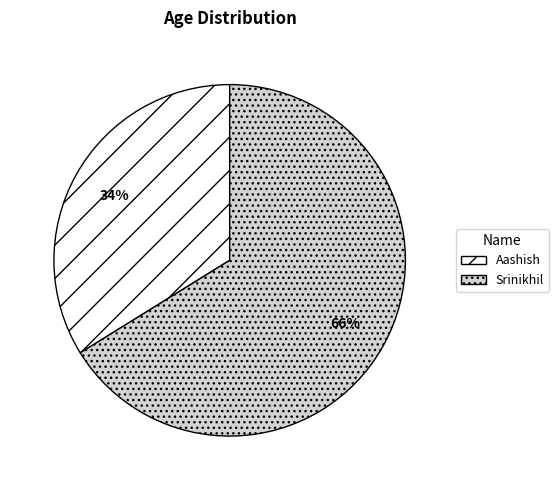

Which category has the biggest portion of the pie?

Srinikhil